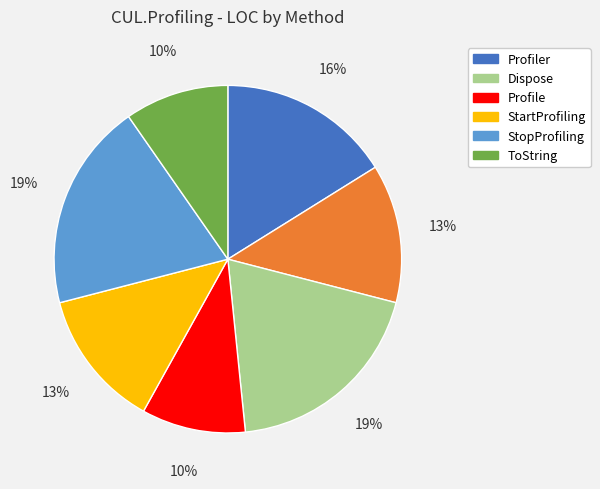

How many slices are in this pie chart?

7